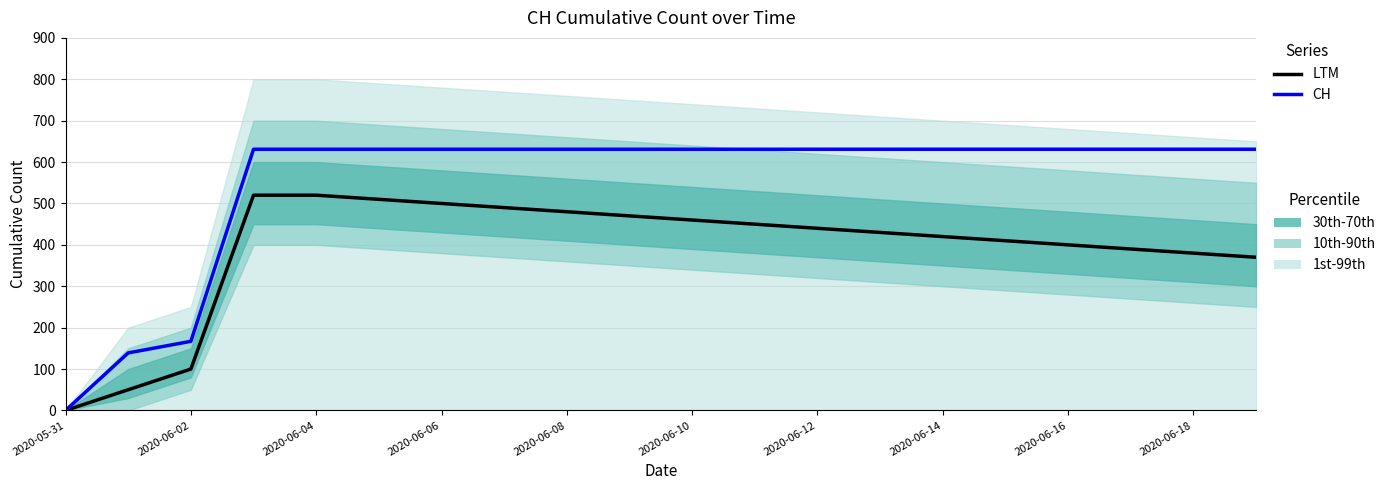

Reading right to left, what are all the values shown in this chart?

LTM: 370	380	390	400	410	420	430	440	450	460	470	480	490	500	510	520	520	100	50	0
CH: 631	631	631	631	631	631	631	631	631	631	631	631	631	631	631	631	631	167	139	0